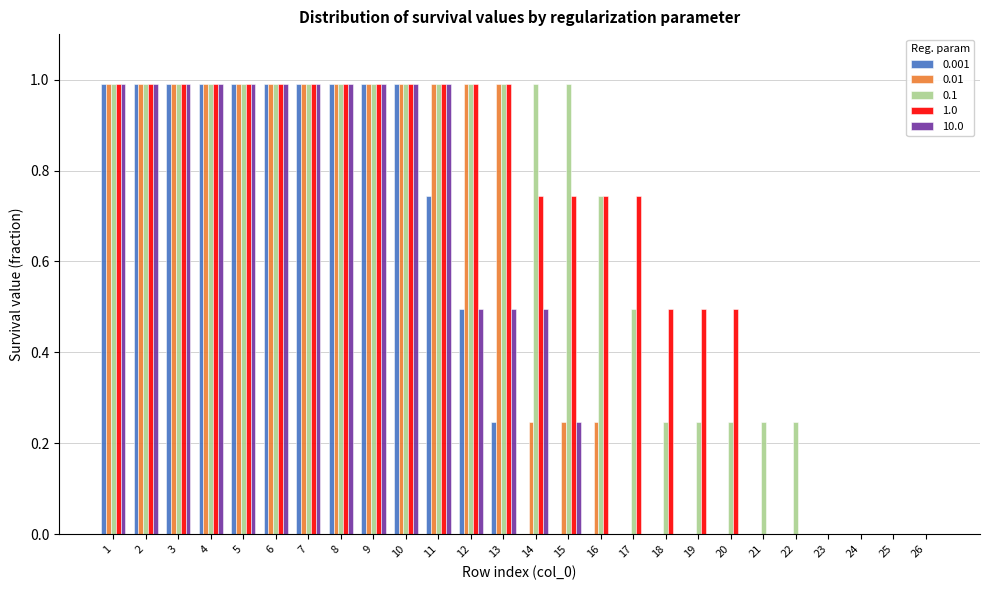

What is the sum of all 0.1 values?

17.3